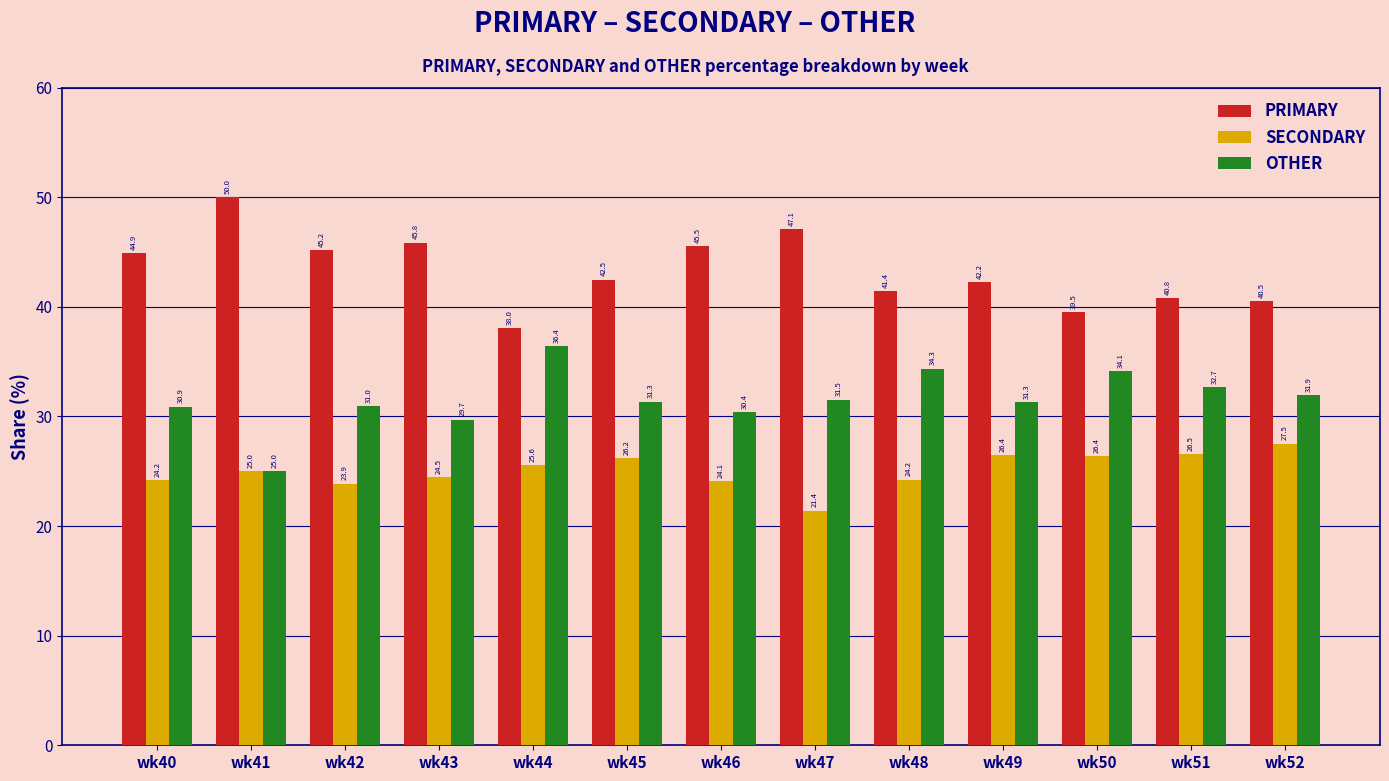

What is the total value across all series at wk51?

100.0